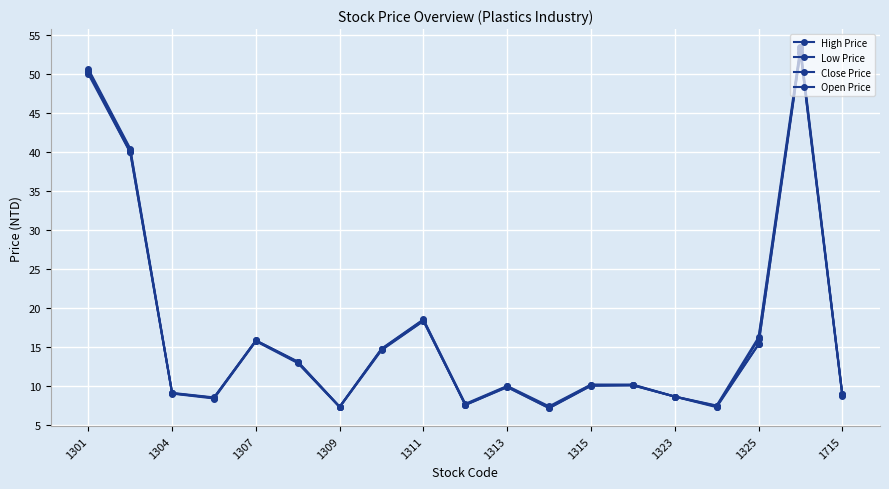

Reading left to right, transcribe all the data shown in this chart.

High Price: 50.6	40.4	9.1	8.5	15.8	13.1	7.3	14.8	18.5	7.7	10.0	7.4	10.2	10.2	8.6	7.5	16.2	53.4	8.9
Low Price: 50.0	39.9	9.0	8.4	15.7	12.9	7.2	14.6	18.3	7.5	9.8	7.1	10.0	10.1	8.6	7.2	15.3	52.7	8.7
Close Price: 50.4	40.2	9.0	8.4	15.8	13.0	7.3	14.7	18.3	7.6	9.9	7.2	10.1	10.1	8.6	7.4	15.3	53.1	8.9
Open Price: 50.2	39.9	9.0	8.4	15.8	13.1	7.3	14.7	18.4	7.5	9.8	7.2	10.0	10.1	8.6	7.3	15.9	52.8	8.8